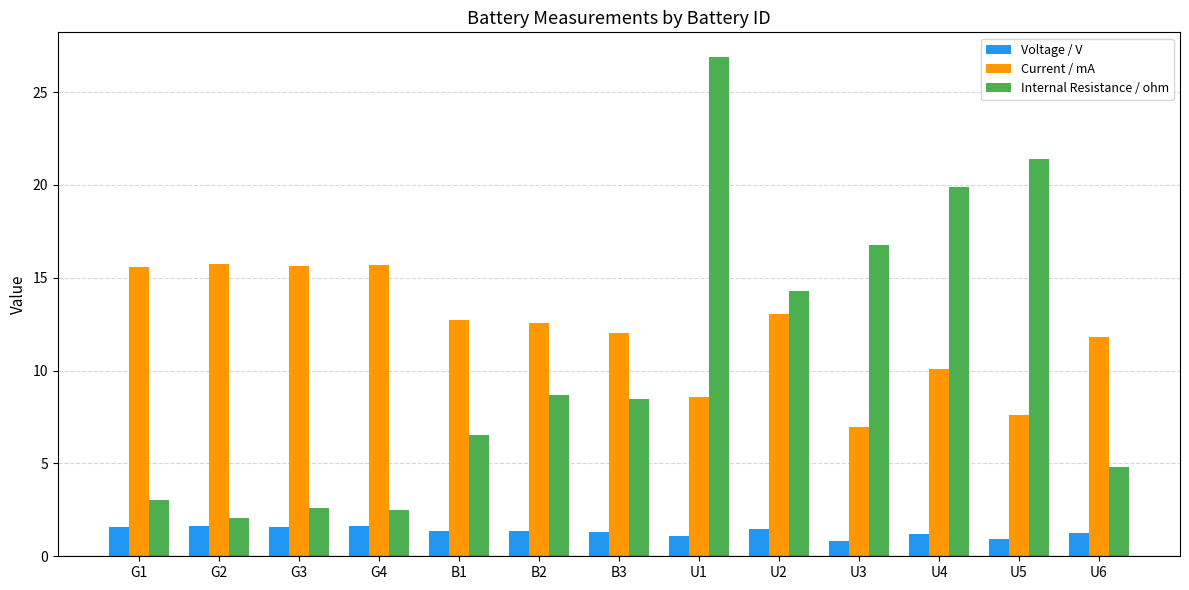

What is the maximum value for Voltage / V?

1.6